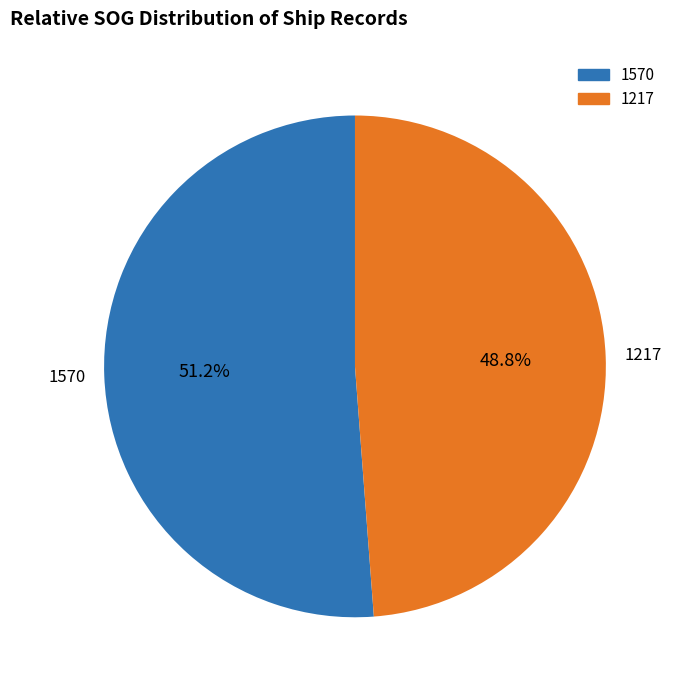

True or false: 1570 accounts for 51% of the total.

True